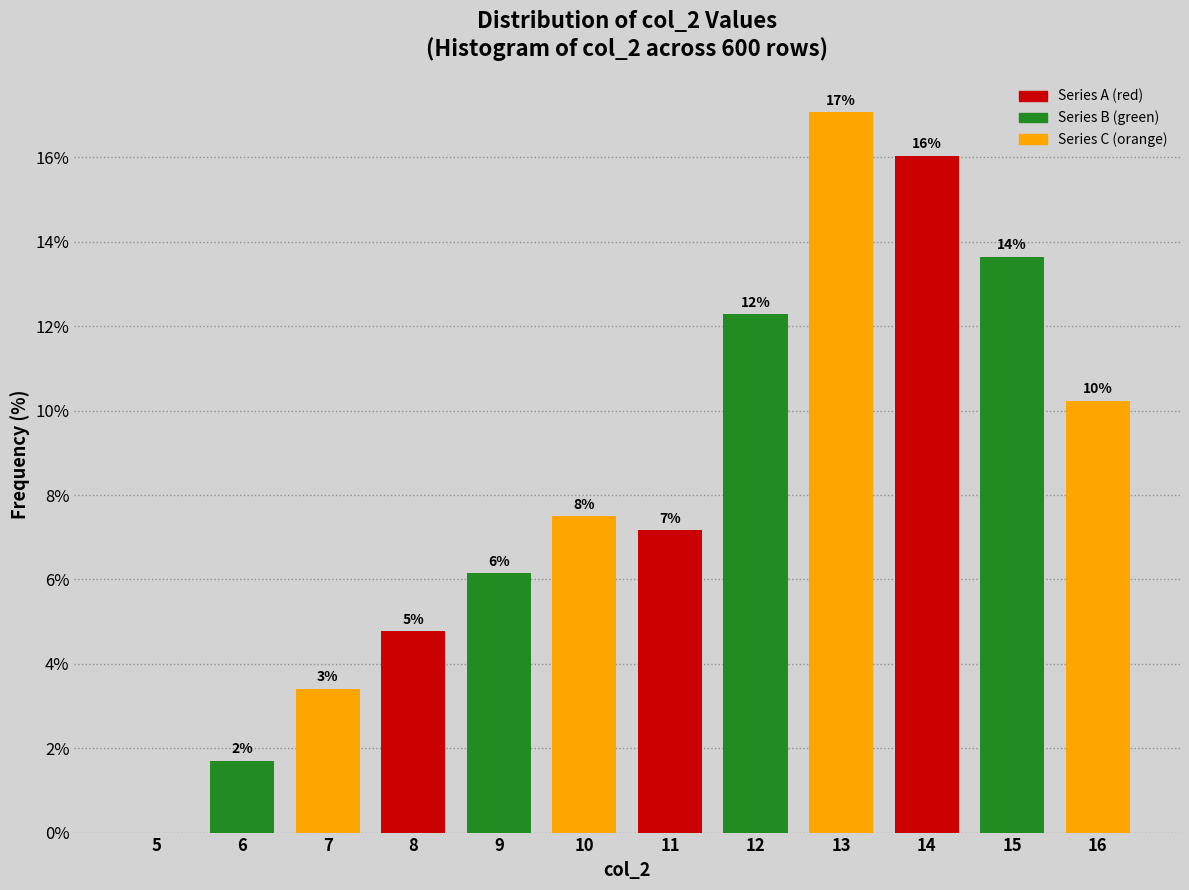

Are the bars horizontal?

No